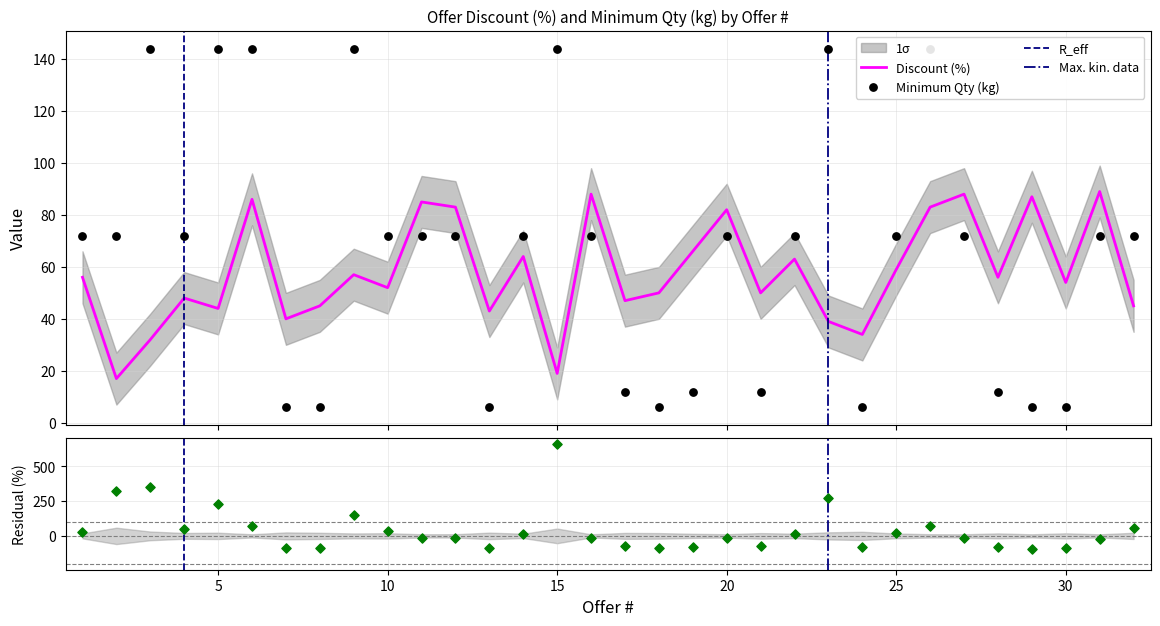

Is the value of Discount (%) at 32 greater than the value of Minimum Qty (kg) at 11?

No